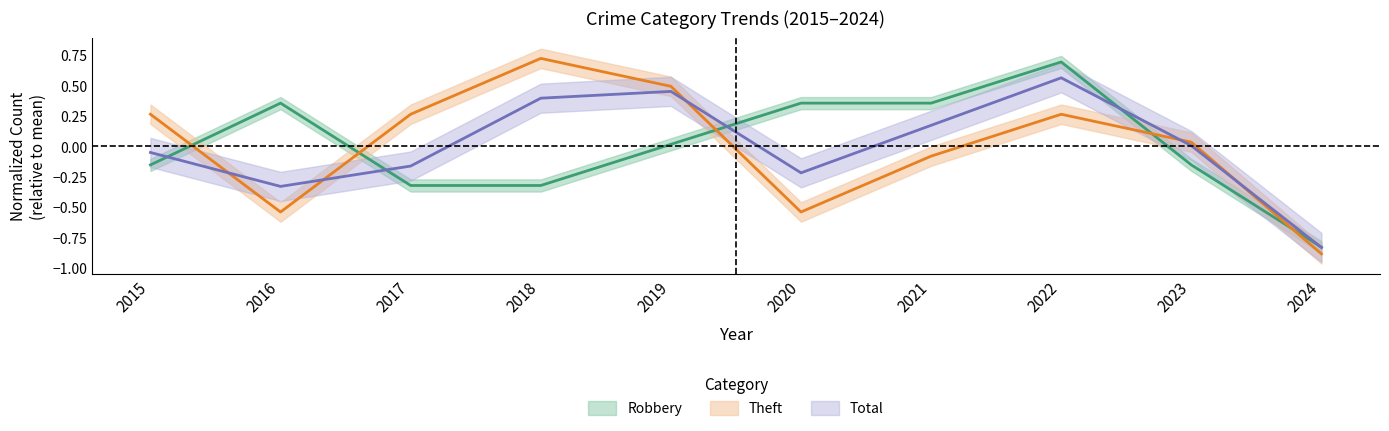

Which category has the lowest value in the Theft series?

2024